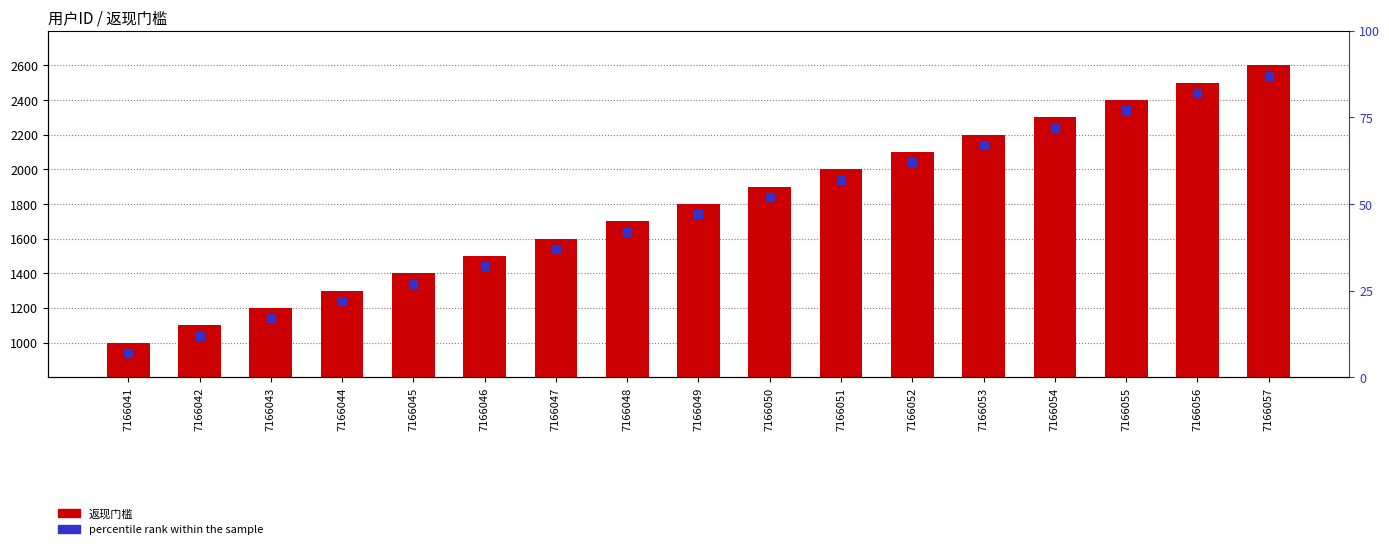

At which category is the sum across all series the highest?

7166057